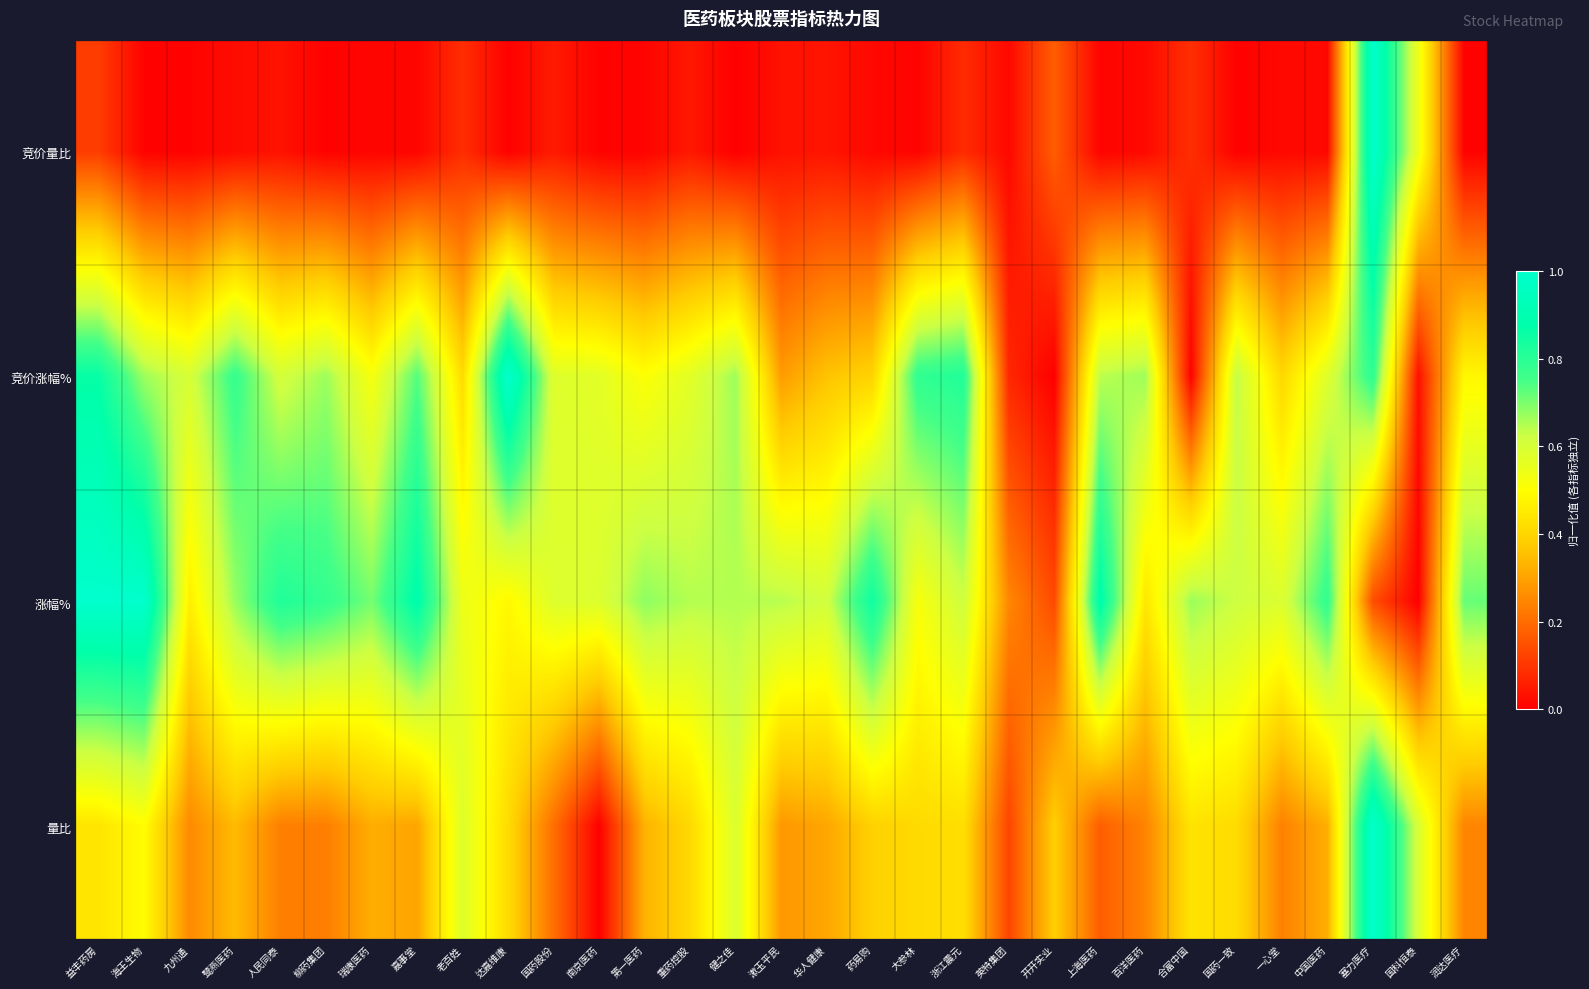

Reading left to right, what are all the values shown in this chart?

竞价量比: 益丰药房=0.1	海王生物=0.0	九州通=0.0	鹭燕医药=0.0	人民同泰=0.0	柳药集团=0.0	瑞康医药=0.0	嘉事堂=0.0	老百姓=0.1	达嘉维康=0.0	国药股份=0.0	南京医药=0.0	第一医药=0.0	重药控股=0.0	健之佳=0.0	漱玉平民=0.0	华人健康=0.0	药易购=0.0	大参林=0.0	浙江震元=0.1	英特集团=0.0	开开实业=0.2	上海医药=0.0	百洋医药=0.0	合富中国=0.1	国药一致=0.0	一心堂=0.0	中国医药=0.0	塞力医疗=1.0	国科恒泰=0.5	润达医疗=0.0
竞价涨幅%: 益丰药房=0.9	海王生物=0.7	九州通=0.6	鹭燕医药=0.8	人民同泰=0.6	柳药集团=0.7	瑞康医药=0.5	嘉事堂=0.7	老百姓=0.4	达嘉维康=1.0	国药股份=0.6	南京医药=0.6	第一医药=0.5	重药控股=0.6	健之佳=0.7	漱玉平民=0.3	华人健康=0.4	药易购=0.4	大参林=0.8	浙江震元=0.8	英特集团=0.1	开开实业=0.0	上海医药=0.6	百洋医药=0.7	合富中国=0.0	国药一致=0.6	一心堂=0.4	中国医药=0.6	塞力医疗=0.8	国科恒泰=0.0	润达医疗=0.5
涨幅%: 益丰药房=1.0	海王生物=1.0	九州通=0.5	鹭燕医药=0.7	人民同泰=0.8	柳药集团=0.8	瑞康医药=0.7	嘉事堂=0.9	老百姓=0.5	达嘉维康=0.5	国药股份=0.6	南京医药=0.6	第一医药=0.7	重药控股=0.6	健之佳=0.6	漱玉平民=0.6	华人健康=0.6	药易购=0.8	大参林=0.5	浙江震元=0.6	英特集团=0.2	开开实业=0.1	上海医药=0.9	百洋医药=0.4	合富中国=0.7	国药一致=0.6	一心堂=0.6	中国医药=0.8	塞力医疗=0.1	国科恒泰=0.0	润达医疗=0.7
量比: 益丰药房=0.4	海王生物=0.5	九州通=0.3	鹭燕医药=0.3	人民同泰=0.2	柳药集团=0.2	瑞康医药=0.3	嘉事堂=0.3	老百姓=0.6	达嘉维康=0.4	国药股份=0.2	南京医药=0.0	第一医药=0.3	重药控股=0.4	健之佳=0.6	漱玉平民=0.3	华人健康=0.3	药易购=0.4	大参林=0.4	浙江震元=0.4	英特集团=0.1	开开实业=0.4	上海医药=0.2	百洋医药=0.2	合富中国=0.4	国药一致=0.4	一心堂=0.2	中国医药=0.3	塞力医疗=1.0	国科恒泰=0.6	润达医疗=0.2